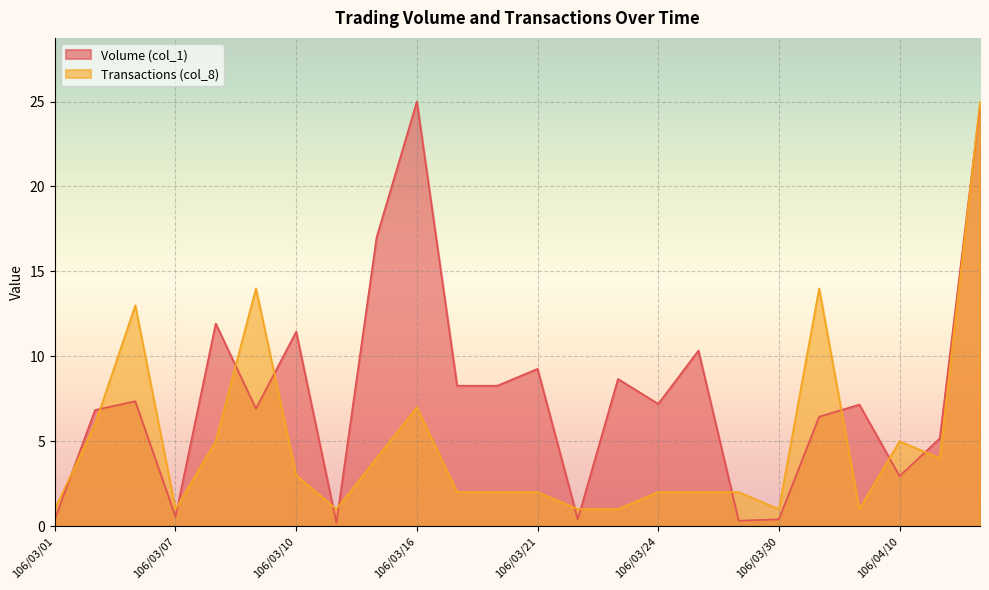

Reading right to left, list all the values displayed in this chart.

Volume (col_1): 106/04/13=24.8	106/04/12=5.2	106/04/10=2.9	106/04/07=7.2	106/03/31=6.4	106/03/30=0.4	106/03/29=0.3	106/03/28=10.3	106/03/24=7.2	106/03/23=8.7	106/03/22=0.4	106/03/21=9.3	106/03/20=8.3	106/03/17=8.3	106/03/16=25.0	106/03/15=17.0	106/03/14=0.2	106/03/10=11.4	106/03/09=6.9	106/03/08=11.9	106/03/07=0.6	106/03/03=7.4	106/03/02=6.8	106/03/01=0.4
Transactions (col_8): 106/04/13=25.0	106/04/12=4.0	106/04/10=5.0	106/04/07=1.0	106/03/31=14.0	106/03/30=1.0	106/03/29=2.0	106/03/28=2.0	106/03/24=2.0	106/03/23=1.0	106/03/22=1.0	106/03/21=2.0	106/03/20=2.0	106/03/17=2.0	106/03/16=7.0	106/03/15=4.0	106/03/14=1.0	106/03/10=3.0	106/03/09=14.0	106/03/08=5.0	106/03/07=1.0	106/03/03=13.0	106/03/02=6.0	106/03/01=1.0